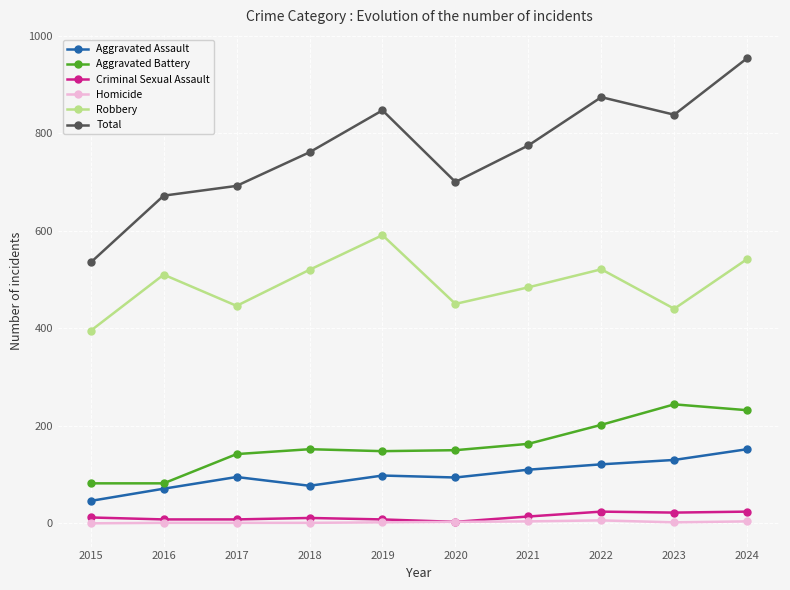

What is the lowest value of the Total series?

535